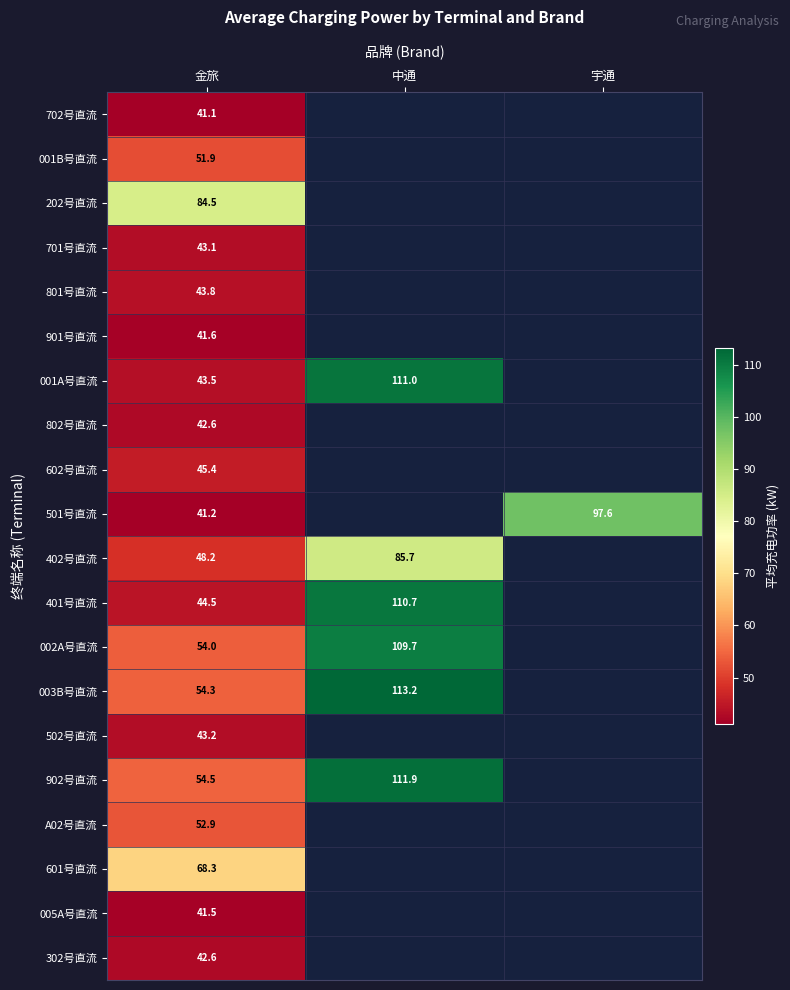

At which category is the sum across all series the highest?

金旅